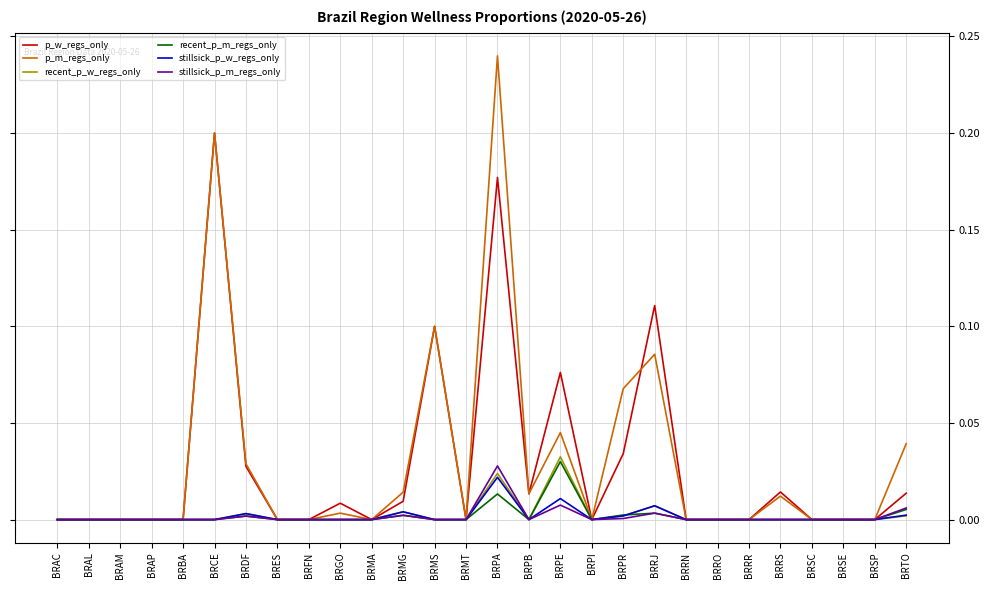

What position from the right is BRAL?

27